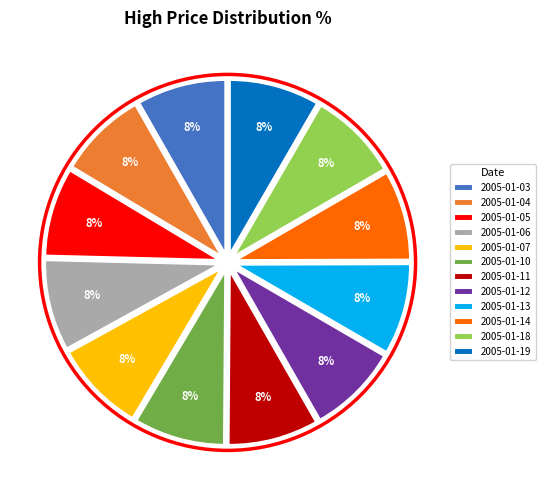

Combined, do 2005-01-12 and 2005-01-13 account for over 50%?

No